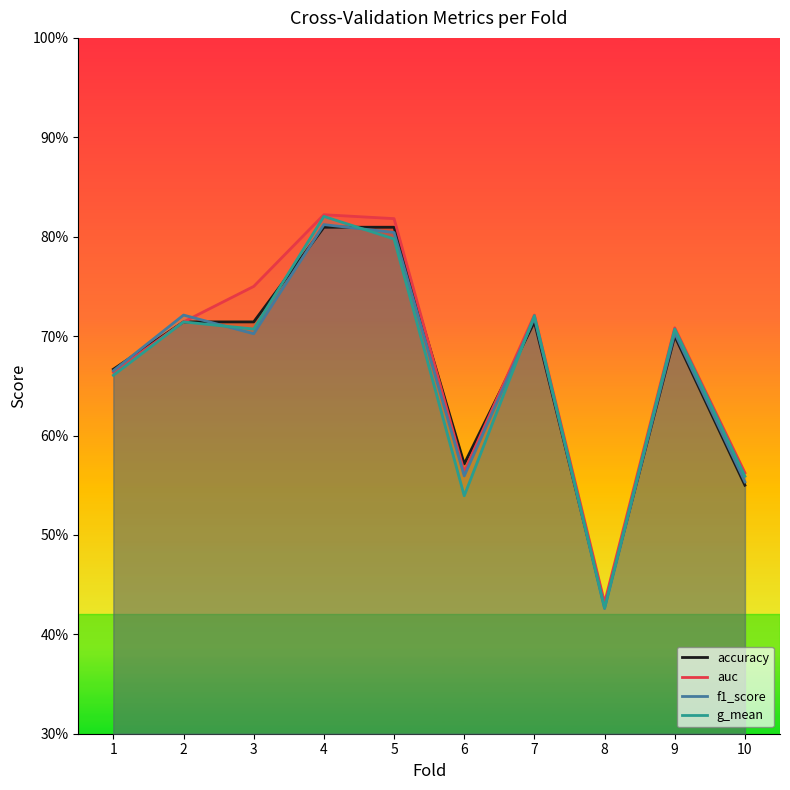

True or false: g_mean has a value of 0.4 at 10.

False